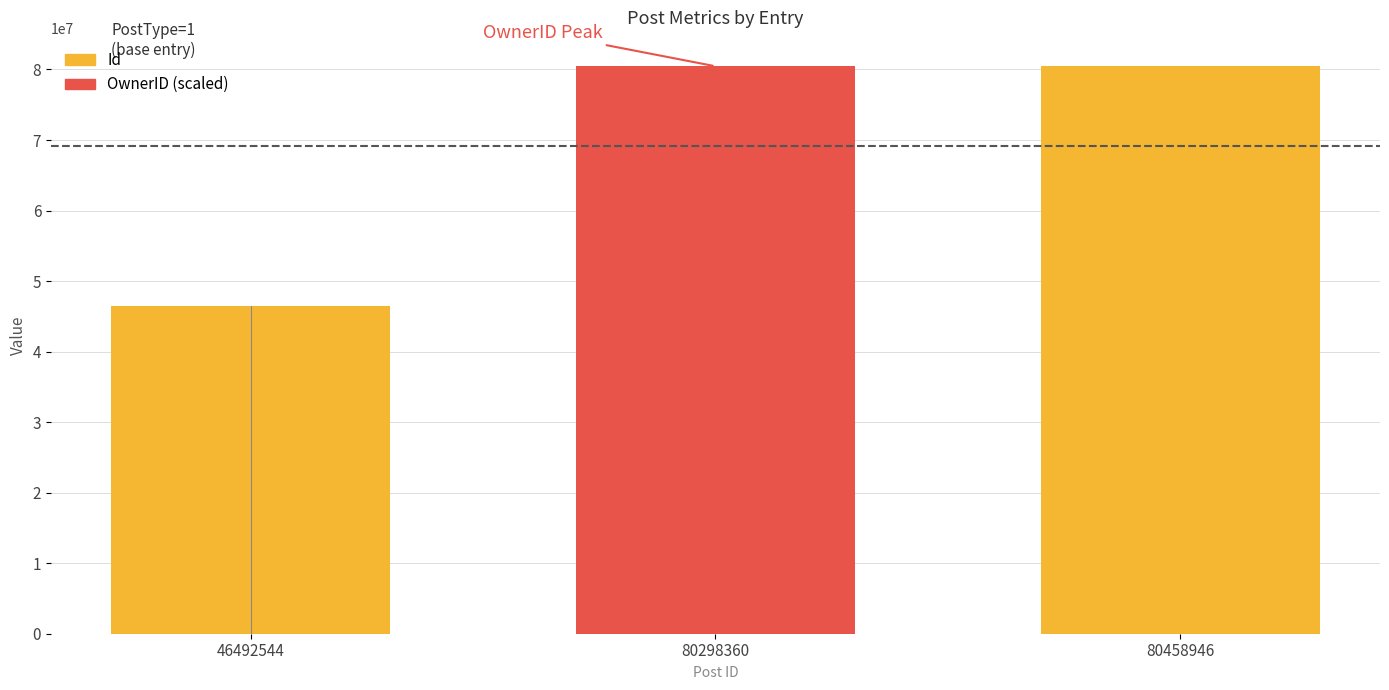

List the series in order of their overall mean, highest first.

Id, OwnerID (scaled)